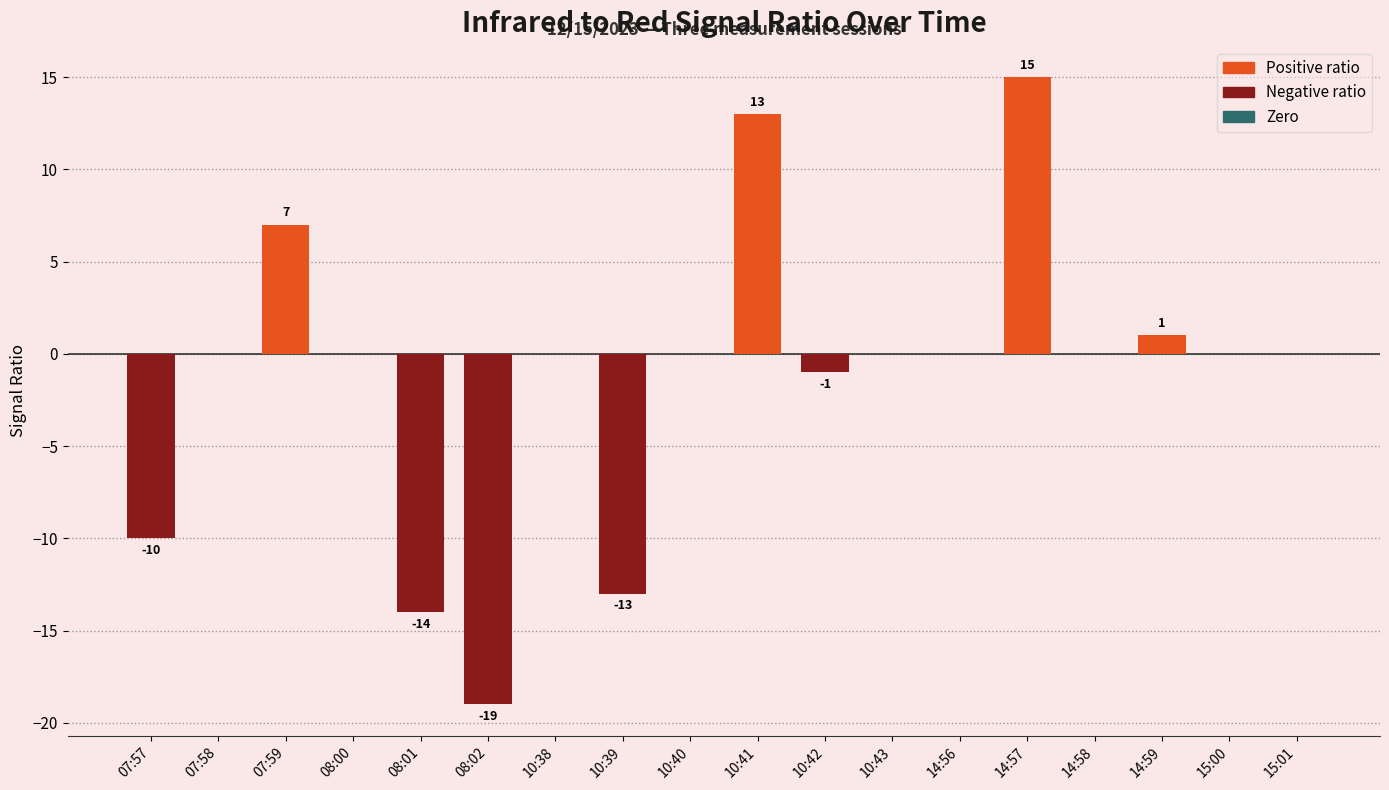

What is the change in value from 08:02 to 10:42?

+18